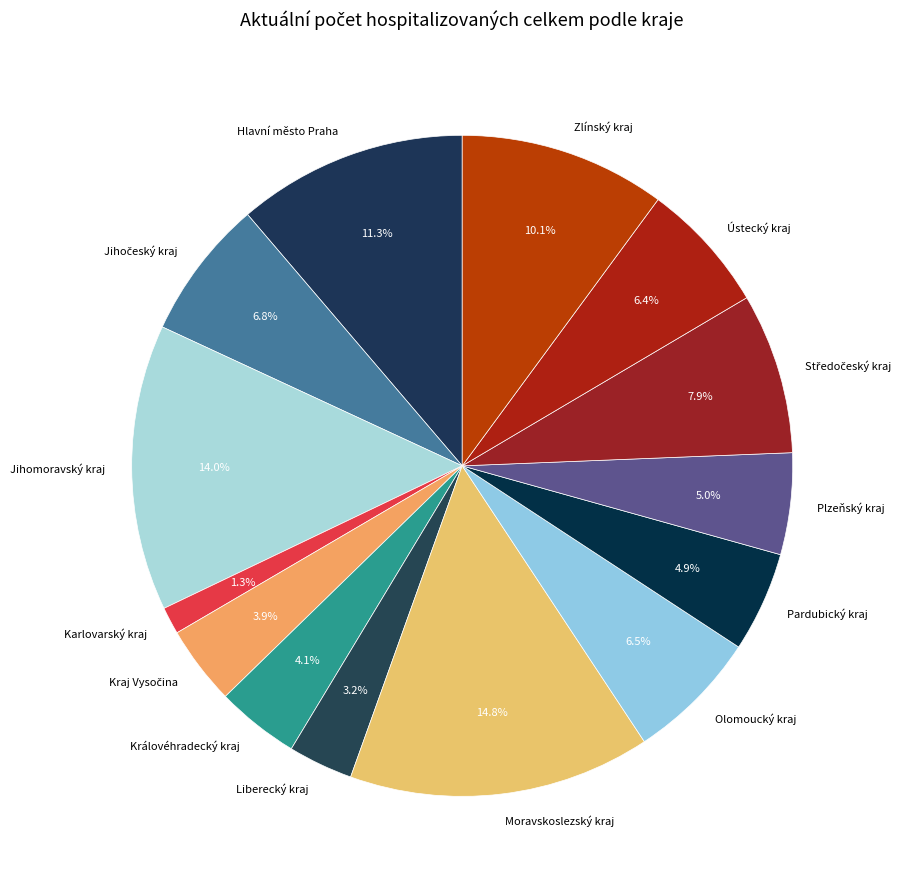

Is there a majority slice in this chart?

No